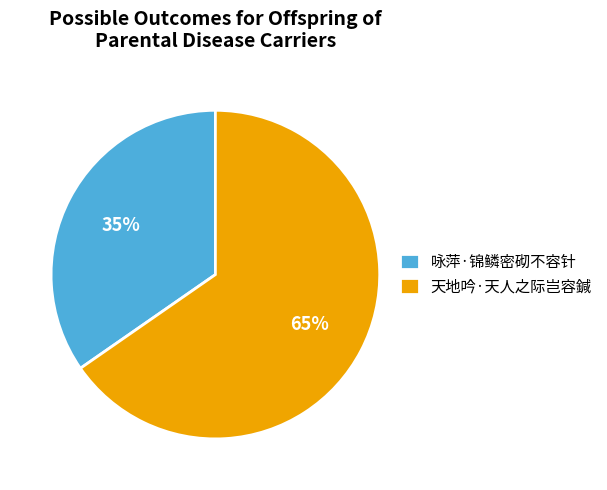

True or false: 咏萍·锦鳞密砌不容针 accounts for 48% of the total.

False